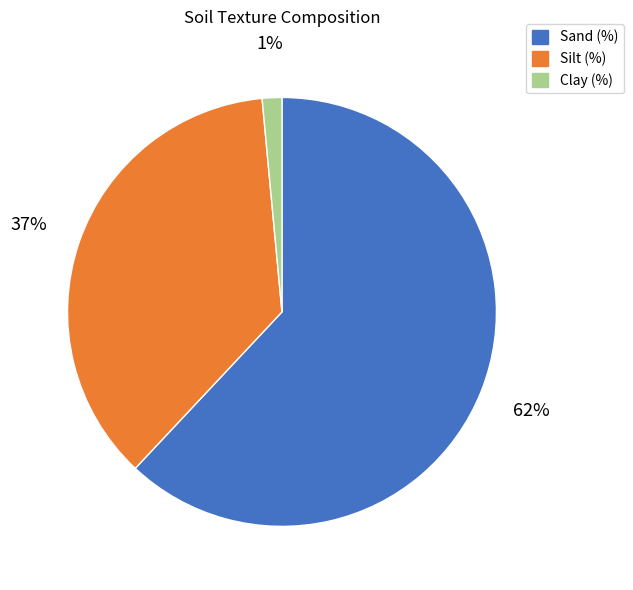

To the nearest percent, what is the average slice percentage?

33%